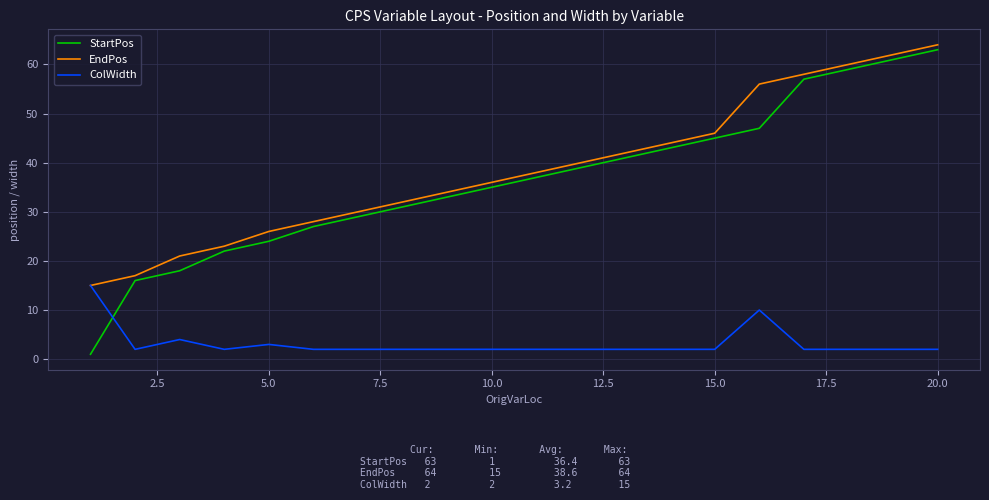

How many lines are shown in the chart?

3